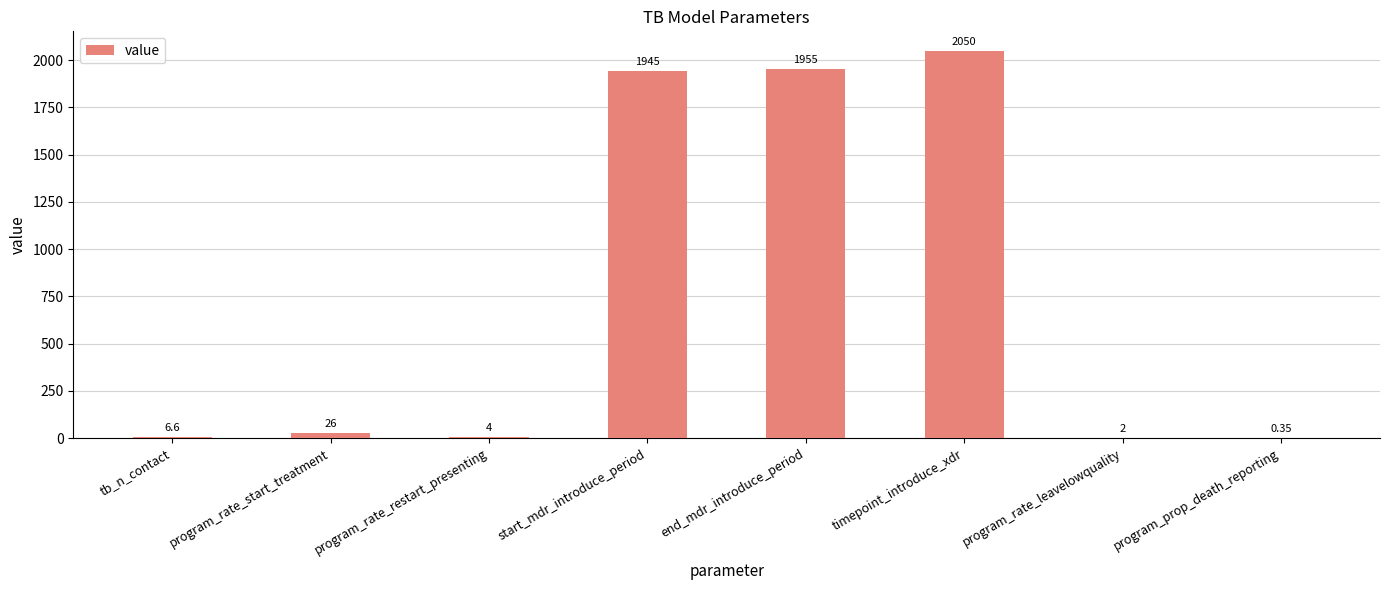

What is the difference between the values at program_rate_restart_presenting and program_rate_start_treatment?

22.0